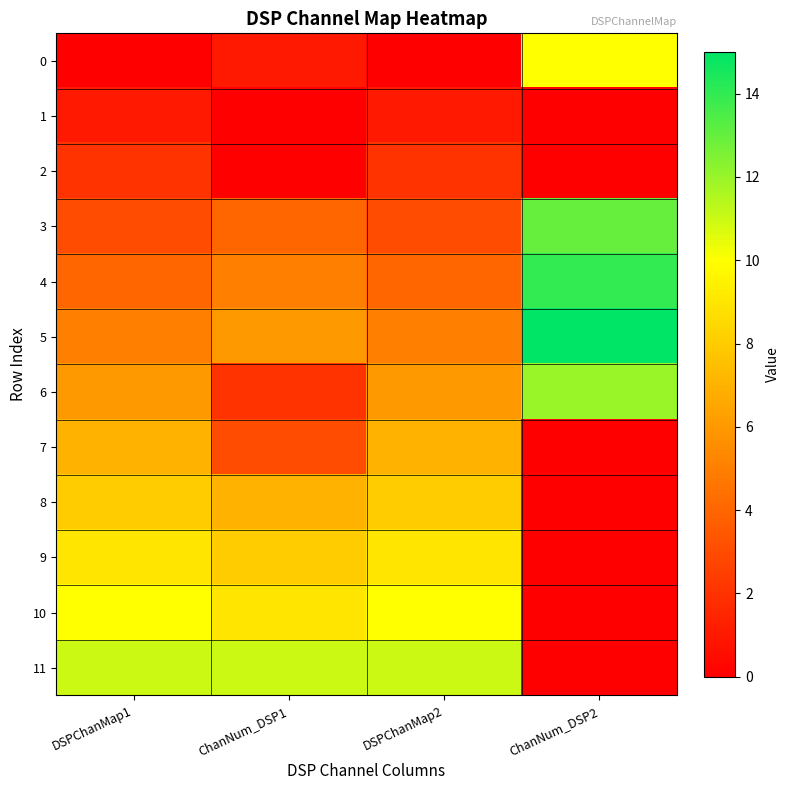

Reading left to right, extract all data points from this chart.

0: DSPChanMap1=0	ChanNum_DSP1=1	DSPChanMap2=0	ChanNum_DSP2=10
1: DSPChanMap1=1	ChanNum_DSP1=0	DSPChanMap2=1	ChanNum_DSP2=0
2: DSPChanMap1=2	ChanNum_DSP1=0	DSPChanMap2=2	ChanNum_DSP2=0
3: DSPChanMap1=3	ChanNum_DSP1=4	DSPChanMap2=3	ChanNum_DSP2=13
4: DSPChanMap1=4	ChanNum_DSP1=5	DSPChanMap2=4	ChanNum_DSP2=14
5: DSPChanMap1=5	ChanNum_DSP1=6	DSPChanMap2=5	ChanNum_DSP2=15
6: DSPChanMap1=6	ChanNum_DSP1=2	DSPChanMap2=6	ChanNum_DSP2=12
7: DSPChanMap1=7	ChanNum_DSP1=3	DSPChanMap2=7	ChanNum_DSP2=0
8: DSPChanMap1=8	ChanNum_DSP1=7	DSPChanMap2=8	ChanNum_DSP2=0
9: DSPChanMap1=9	ChanNum_DSP1=8	DSPChanMap2=9	ChanNum_DSP2=0
10: DSPChanMap1=10	ChanNum_DSP1=9	DSPChanMap2=10	ChanNum_DSP2=0
11: DSPChanMap1=11	ChanNum_DSP1=11	DSPChanMap2=11	ChanNum_DSP2=0